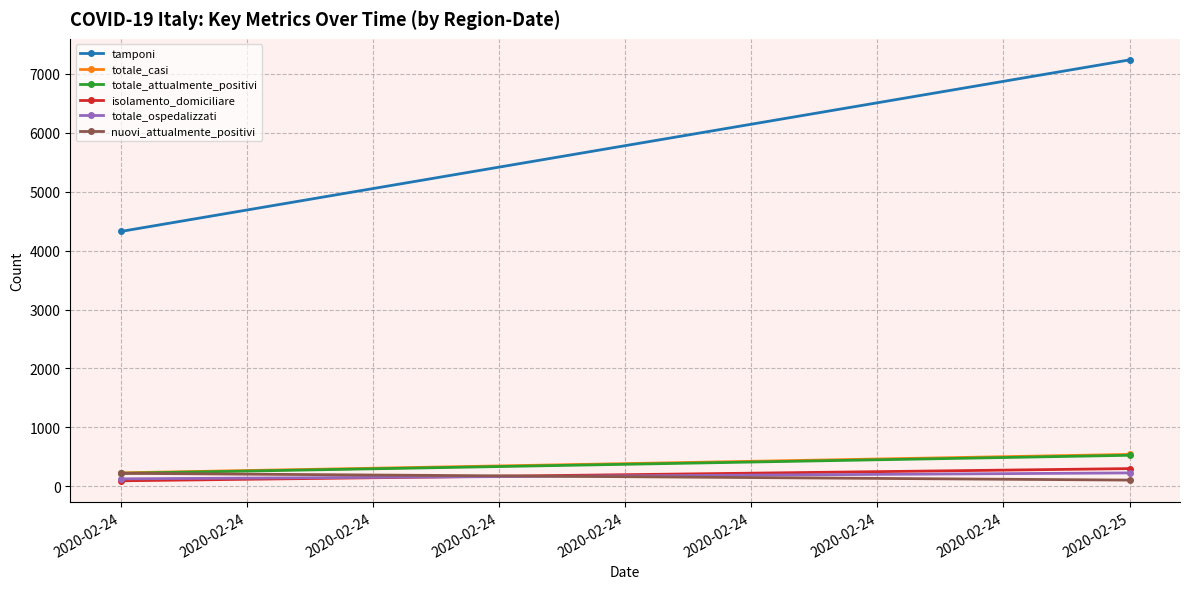

Where is totale_ospedalizzati nearest to the value 177?

2020-02-24